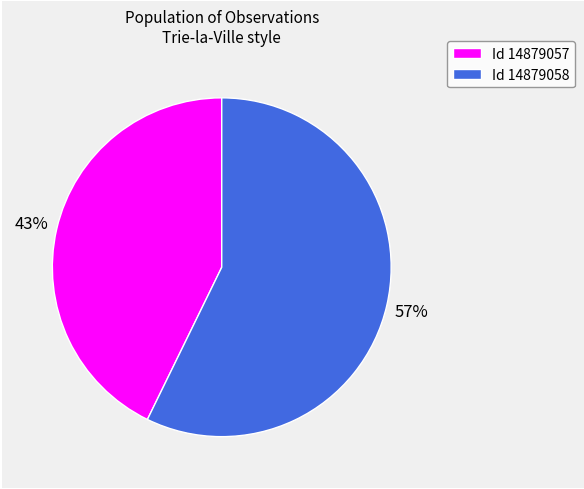

To the nearest percent, what is the combined percentage of Id 14879058 and Id 14879057?

100%